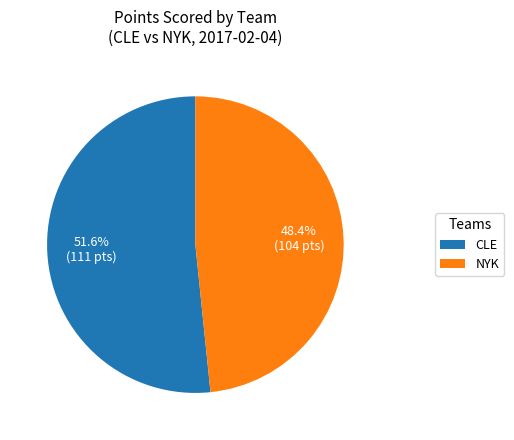

How many segments does this pie chart have?

2